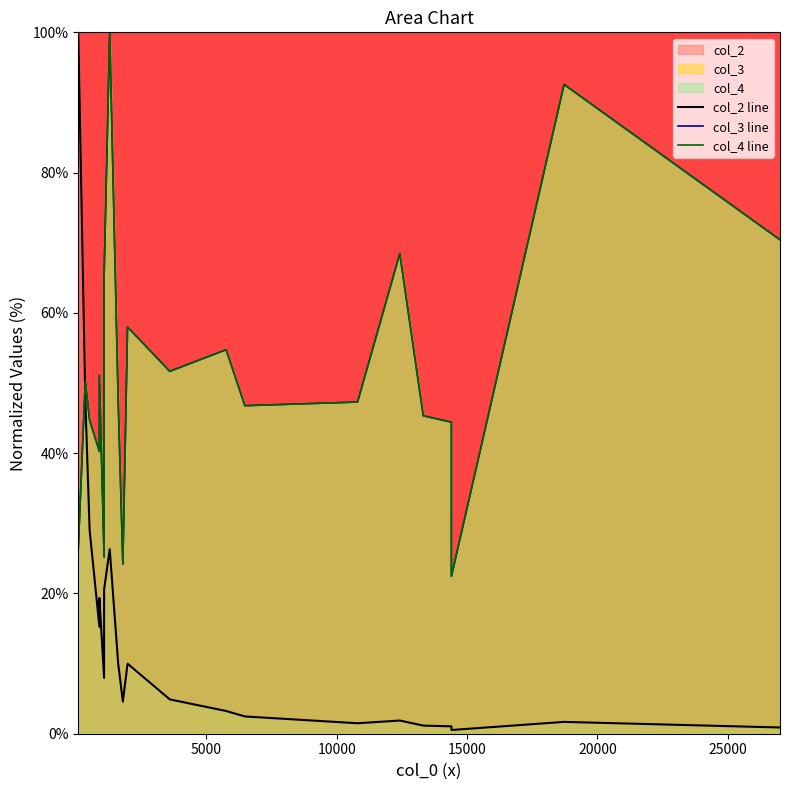

List the series in order of their peak value, highest first.

col_2 line, col_3 line, col_4 line